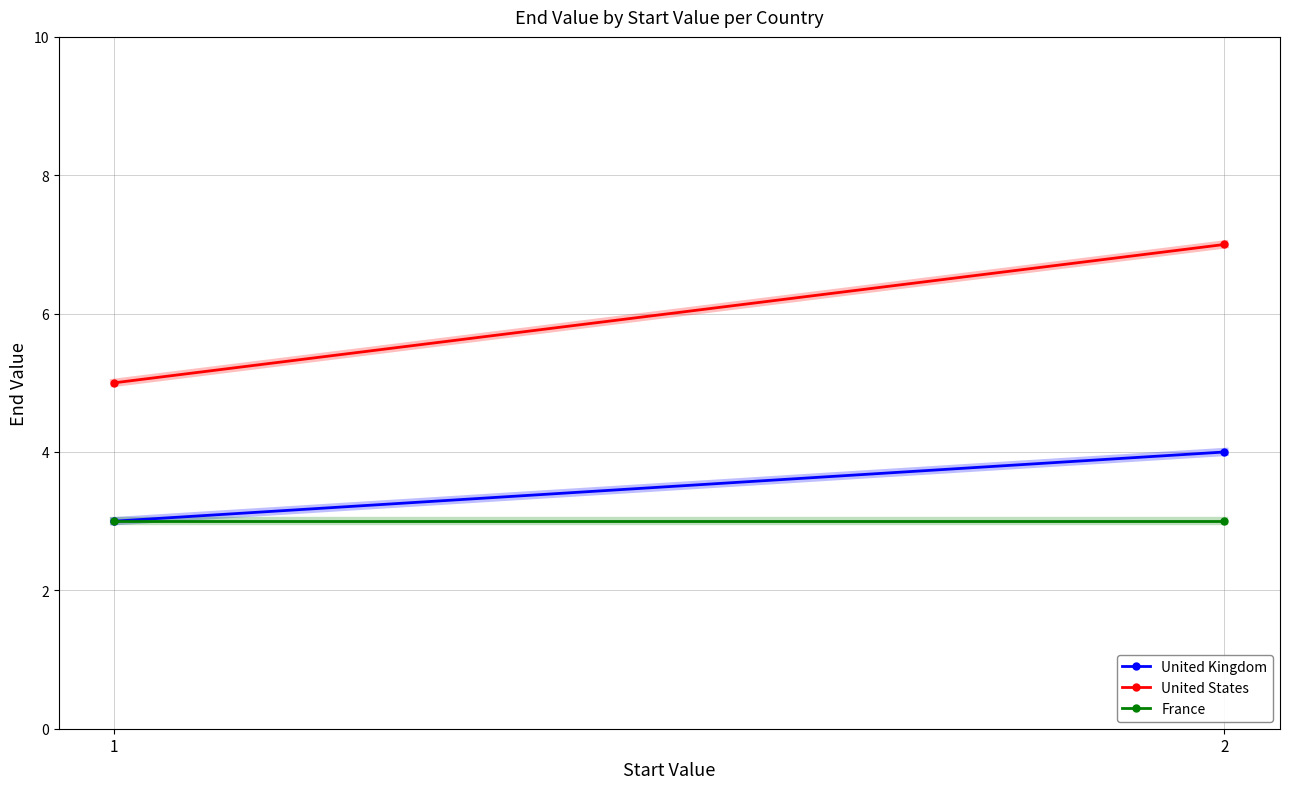

What is the difference between the highest and lowest values at 1?

2